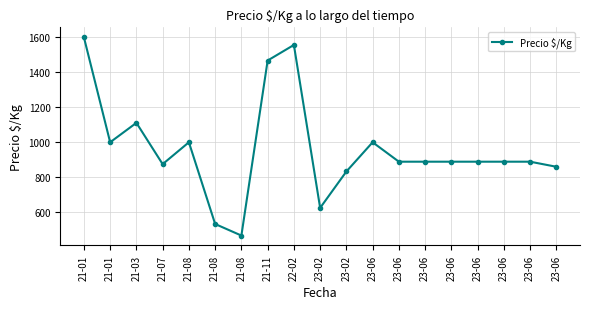

How many data points are less than 889?

6